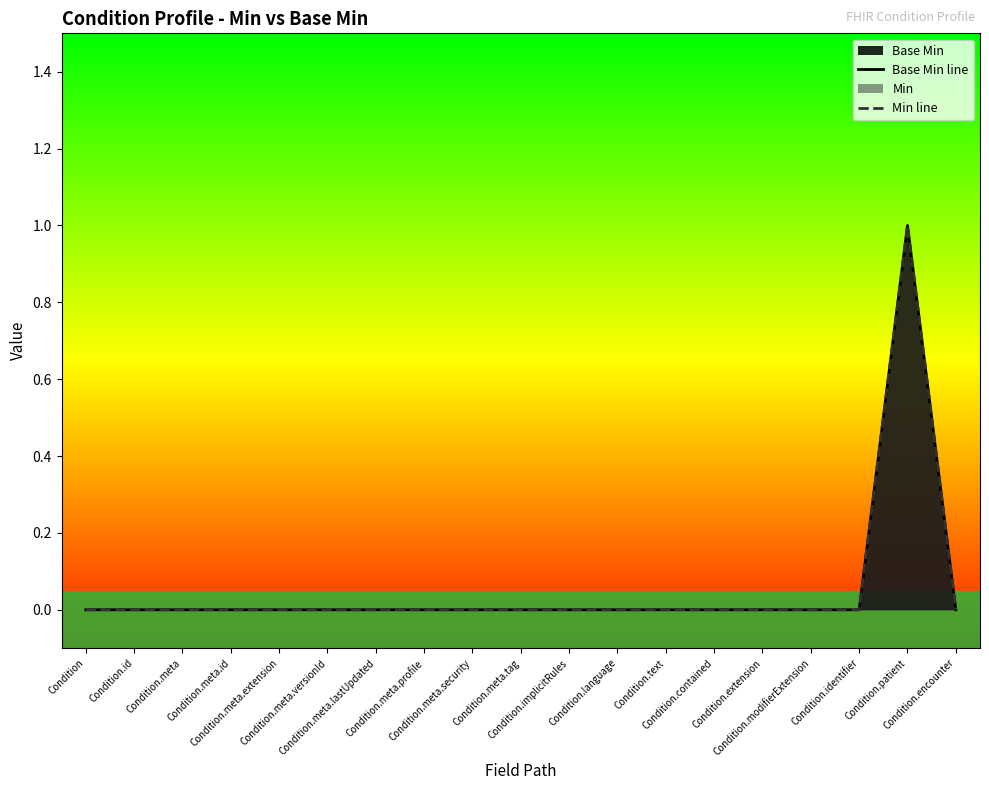

Does the chart have visible grid lines?

No